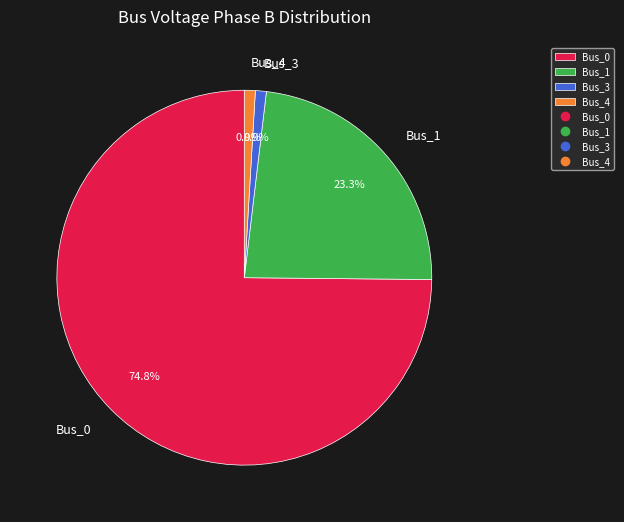

What is the largest slice in the pie chart?

Bus_0